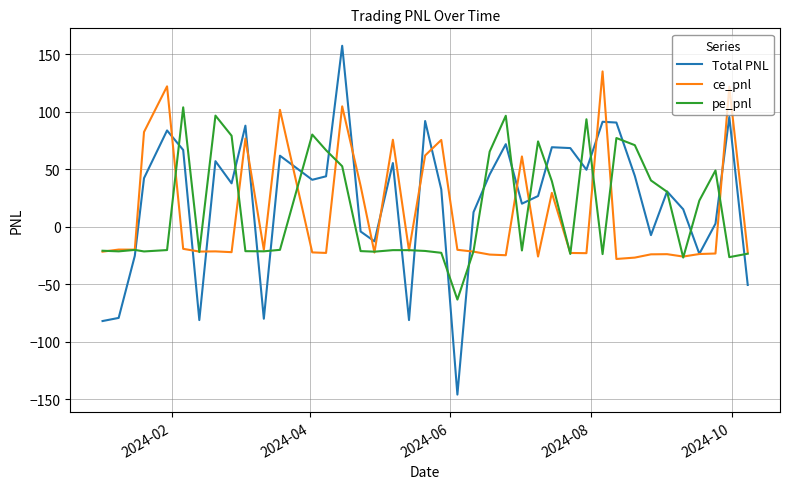

What is the minimum value for ce_pnl?

-27.9